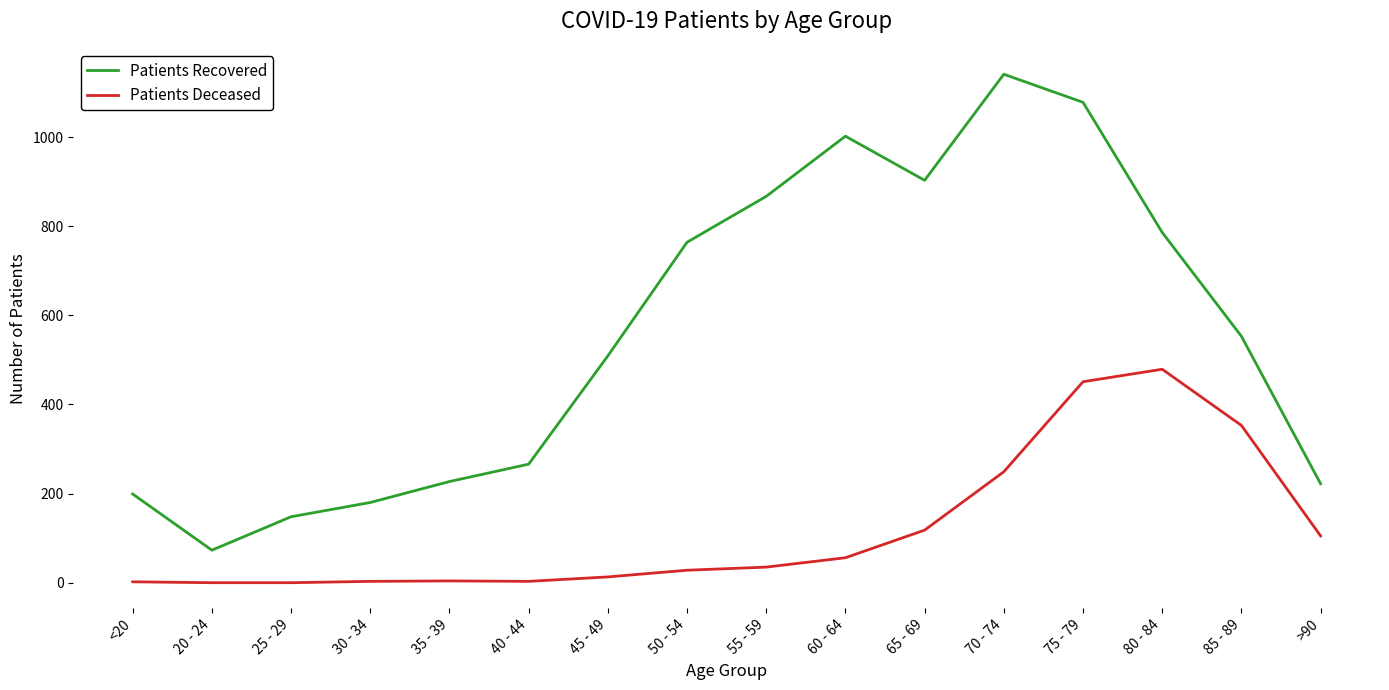

The value of Patients Recovered at 50 - 54 is 764. True or false?

True